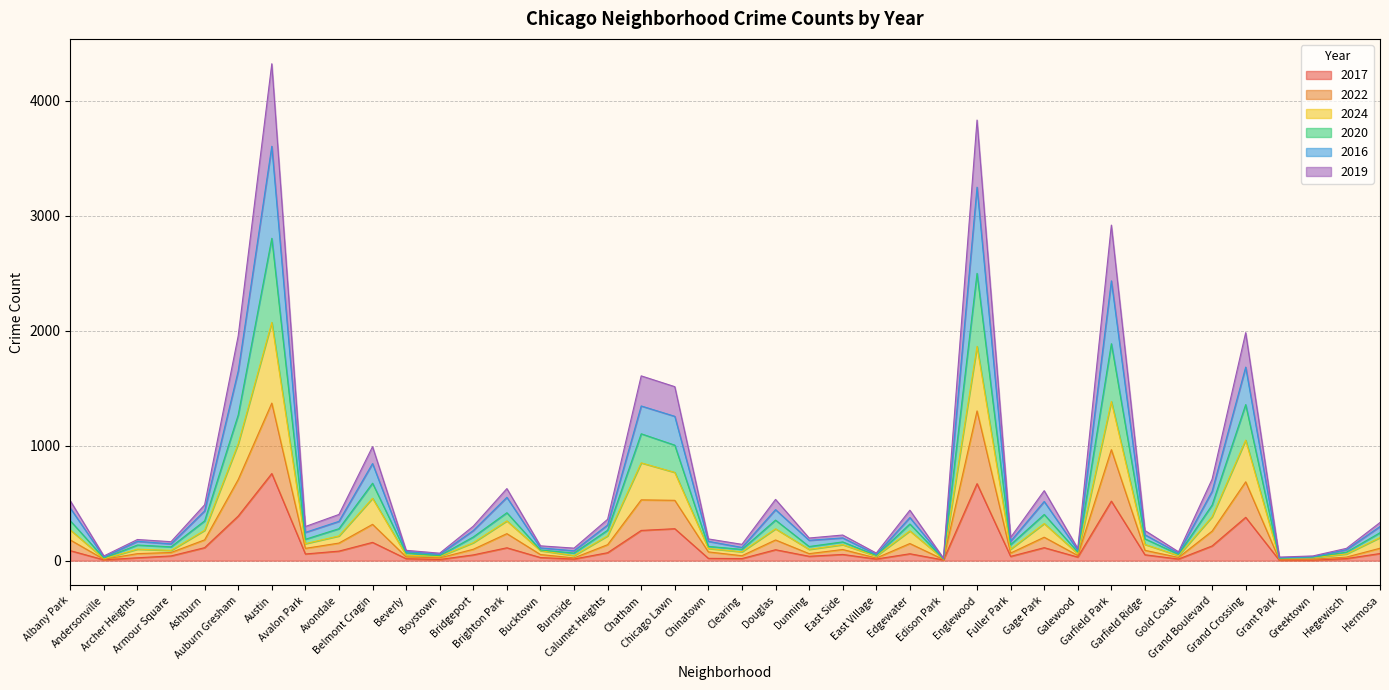

What is the maximum value for 2017?

758